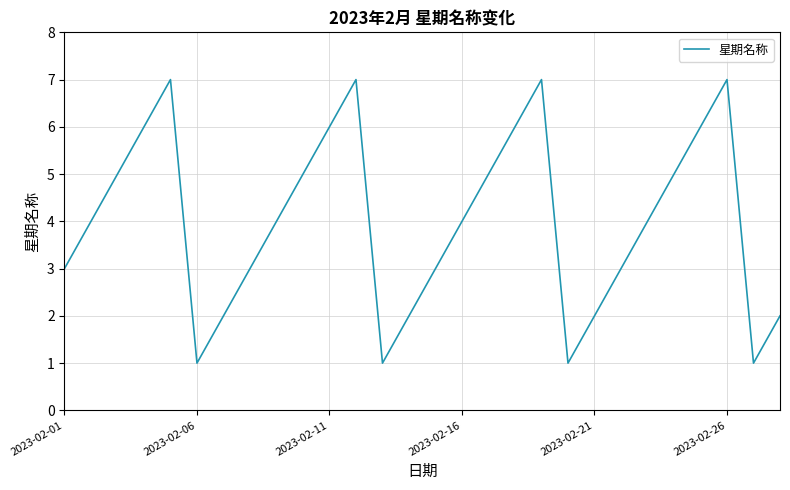

What is the maximum value shown in the chart?

7